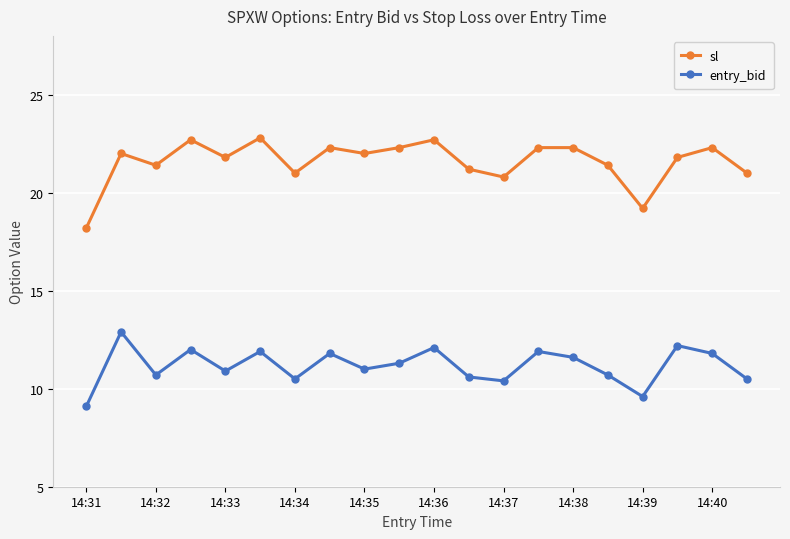

Is this an area chart (filled region under the line)?

No